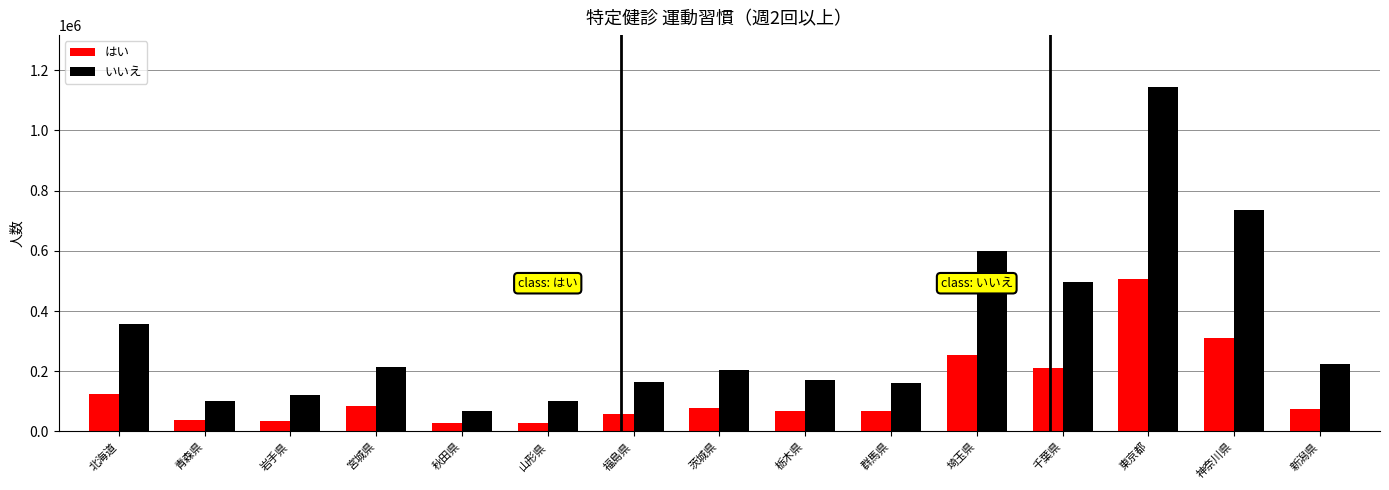

What are all the series names shown in the legend?

はい, いいえ